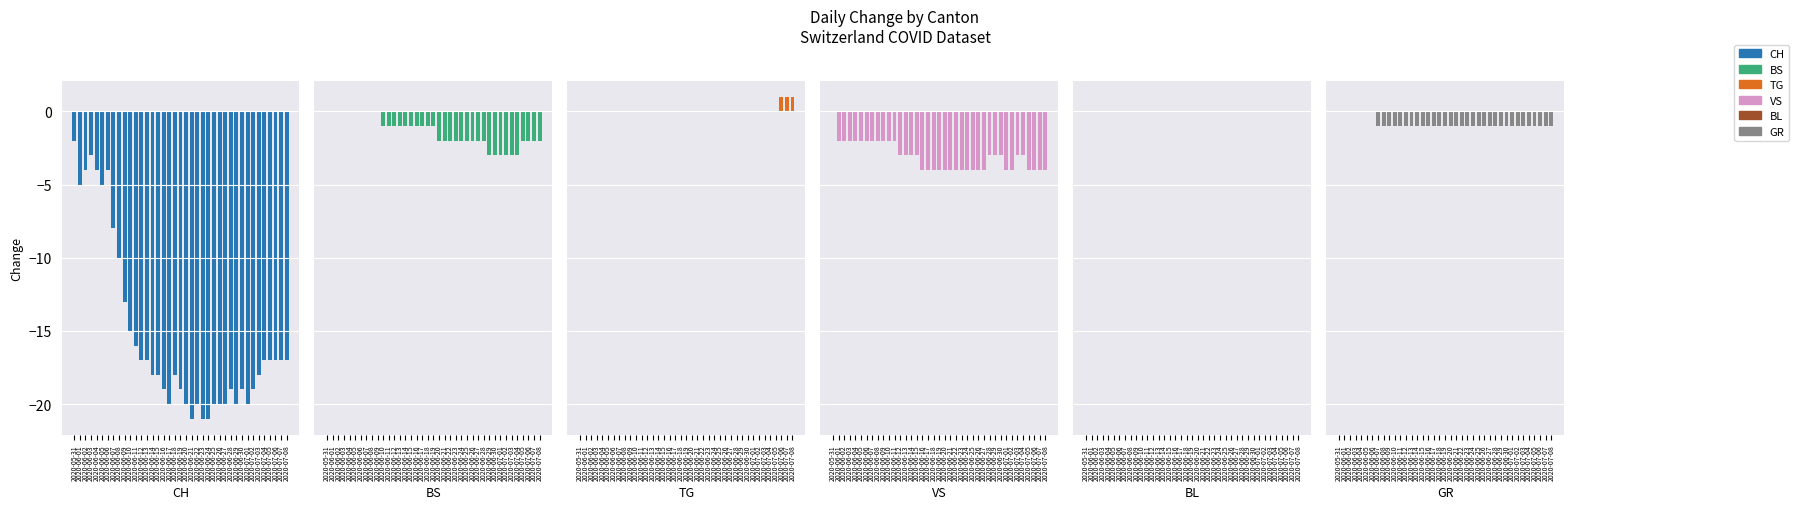

Are the bars grouped side by side (vs. stacked)?

Yes